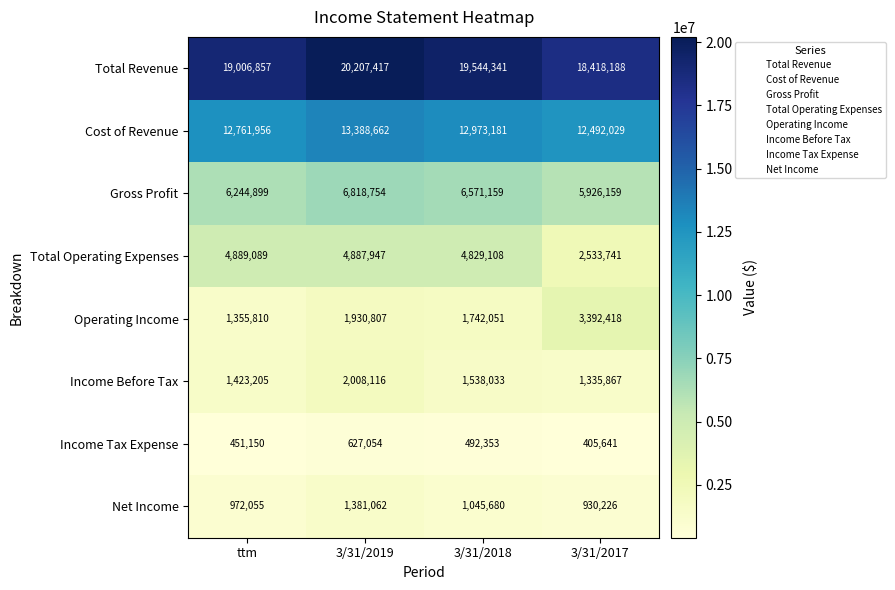

True or false: Operating Income has a value of 1742051 at 3/31/2018.

True